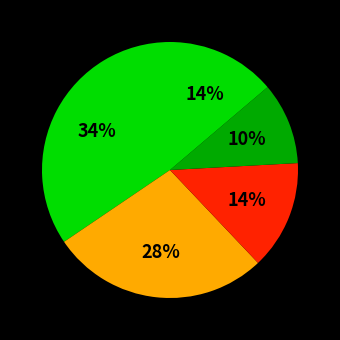

How many segments does this pie chart have?

5